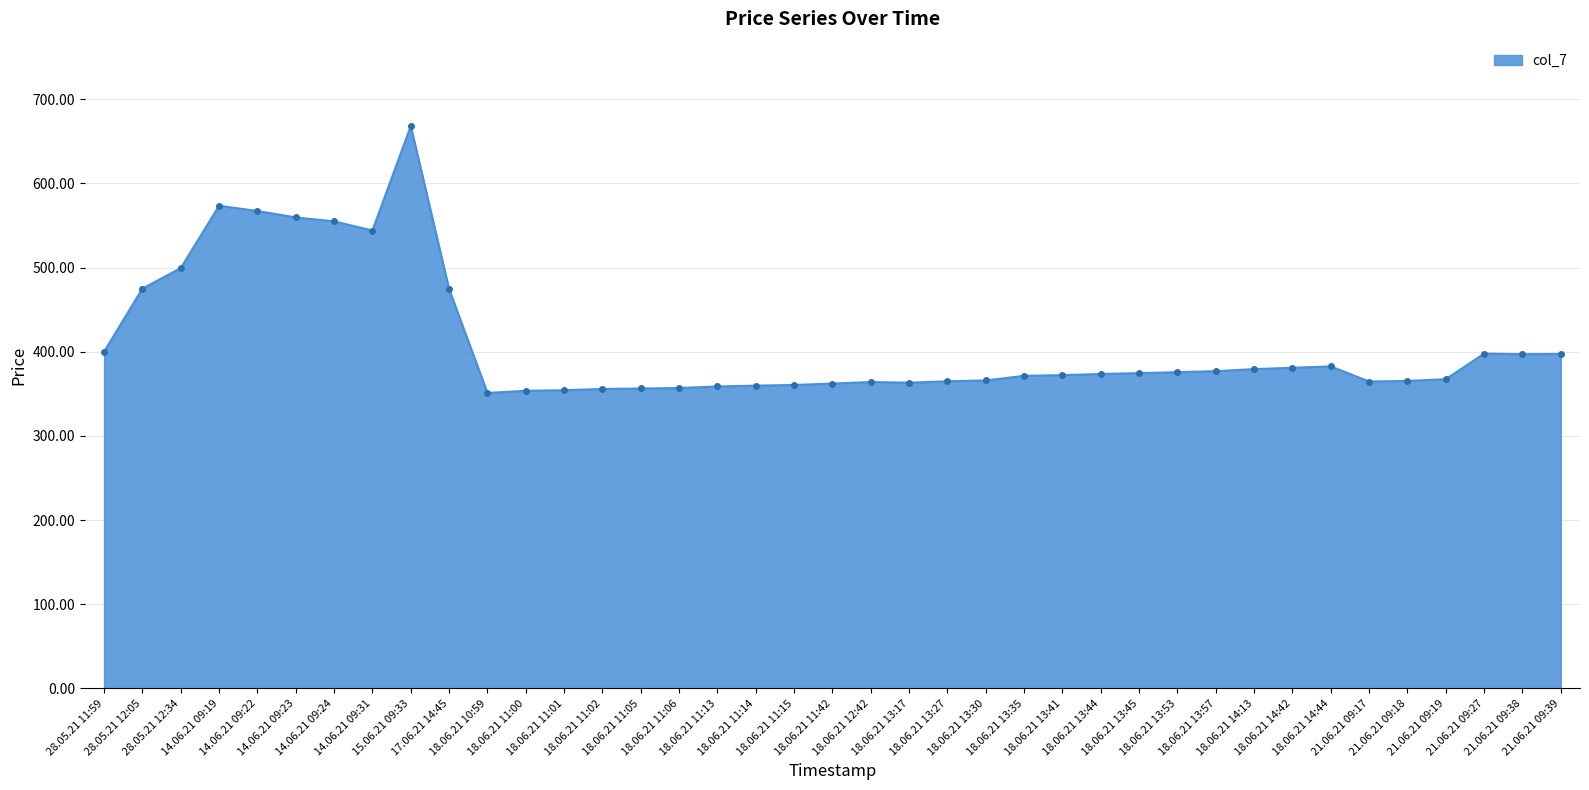

Between 18.06.21 11:13 and 14.06.21 09:24, which is larger?

14.06.21 09:24